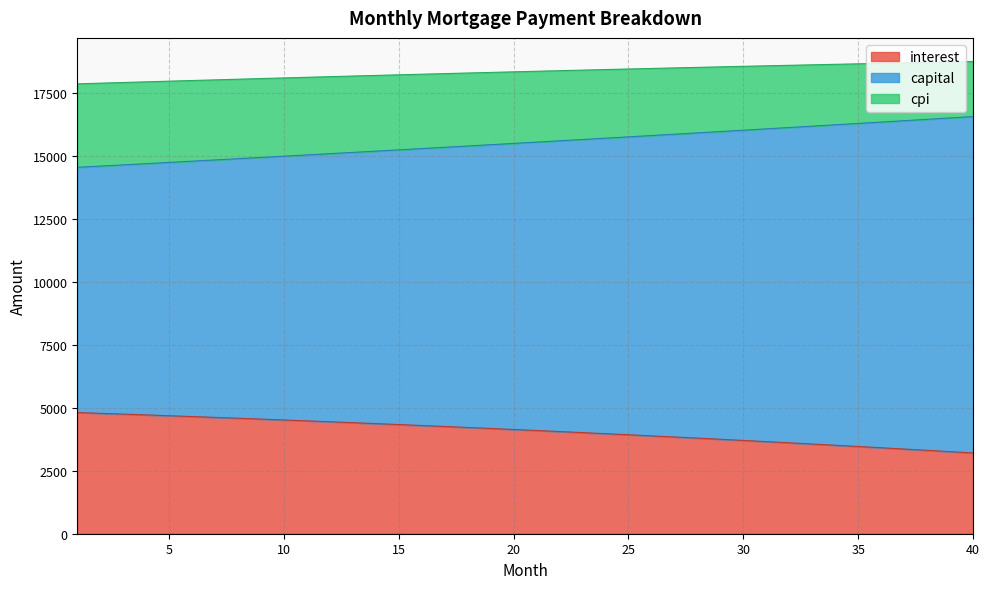

What is the maximum value shown in the chart?

18736.0